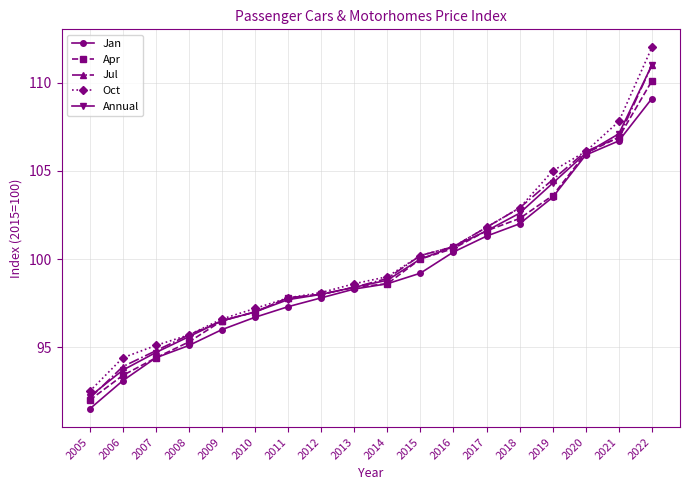

The value of Annual at 2019 is 44.9. True or false?

False